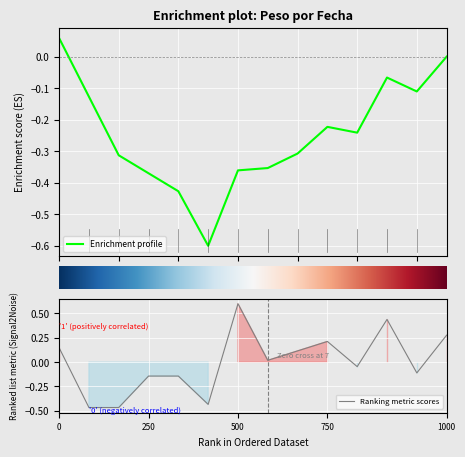

What is the highest value of the Ranking metric scores series?

0.6